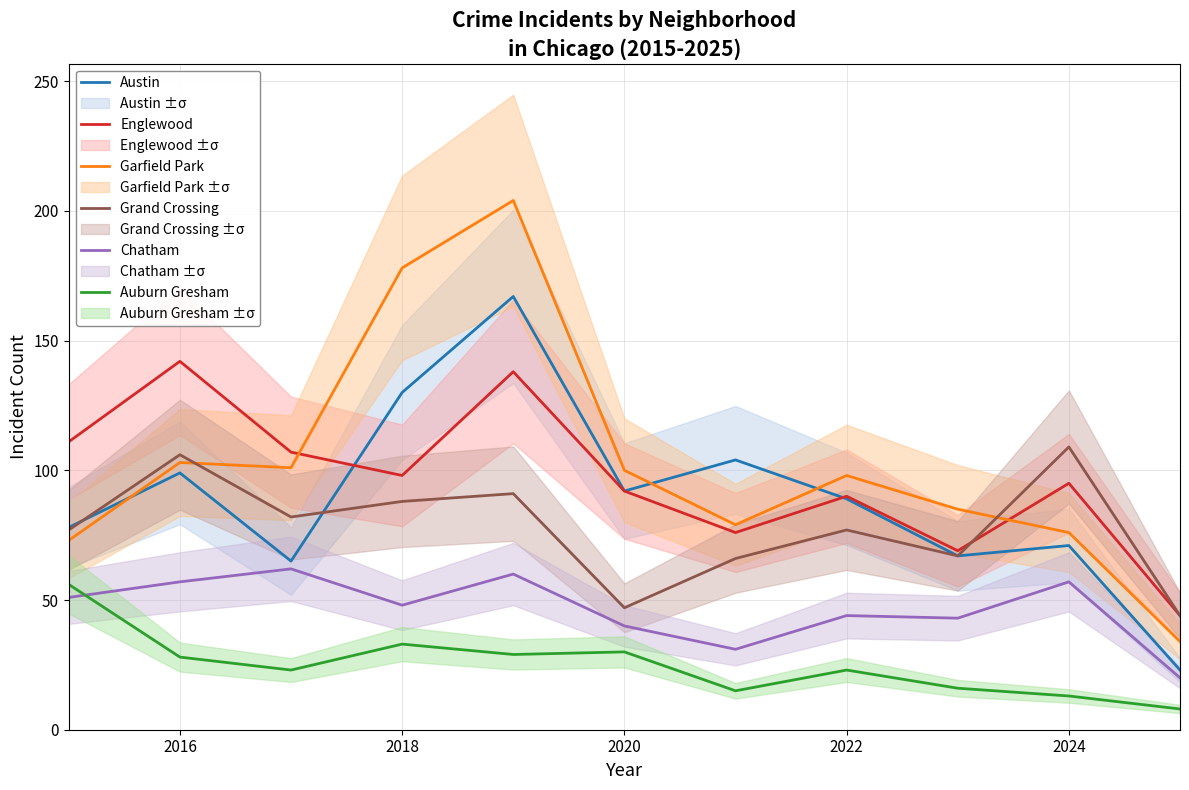

What value does the Chatham series have at 2024?

57